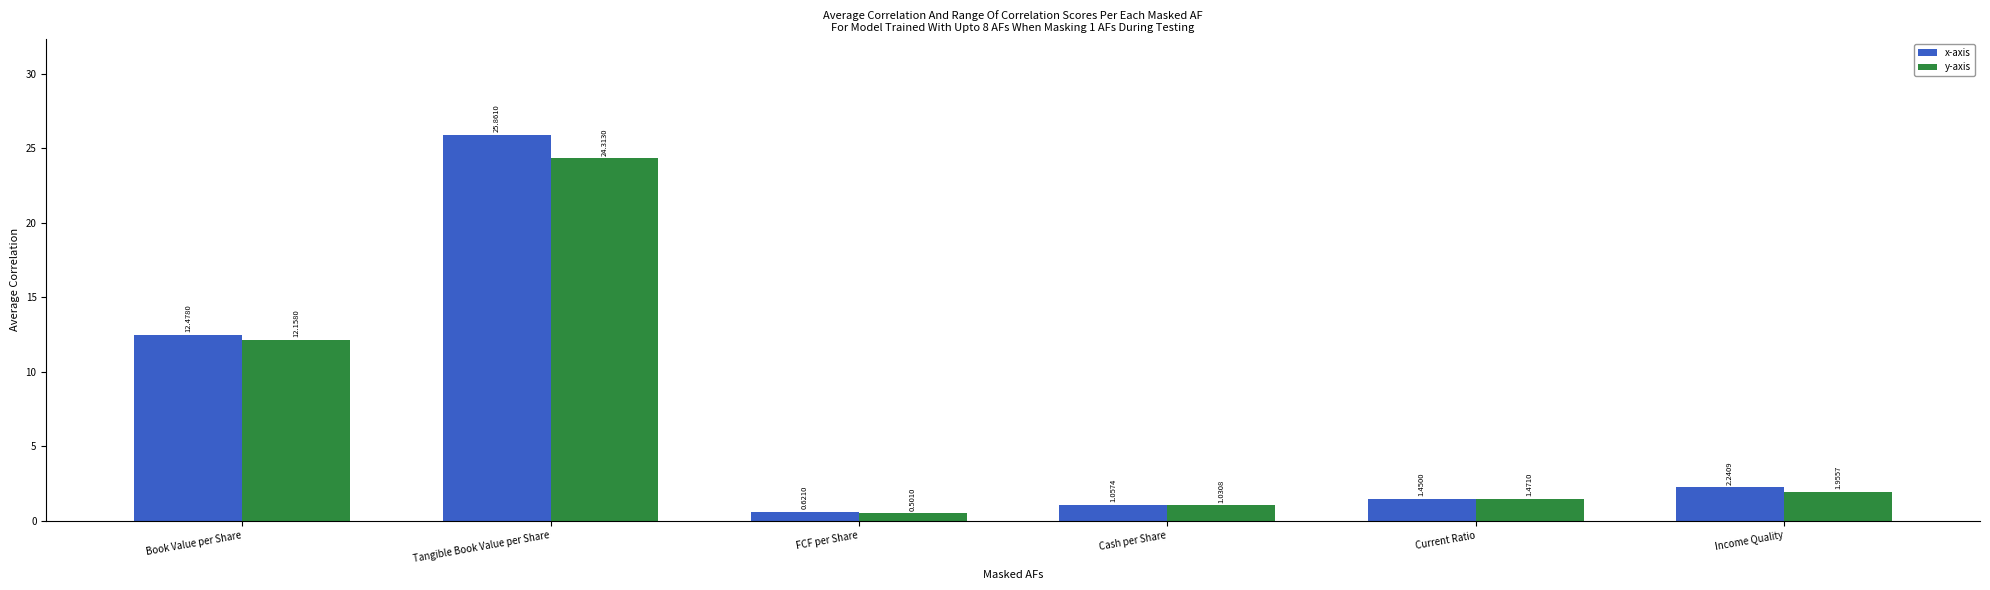

What is the difference between the second highest and minimum values in the y-axis series?

11.7